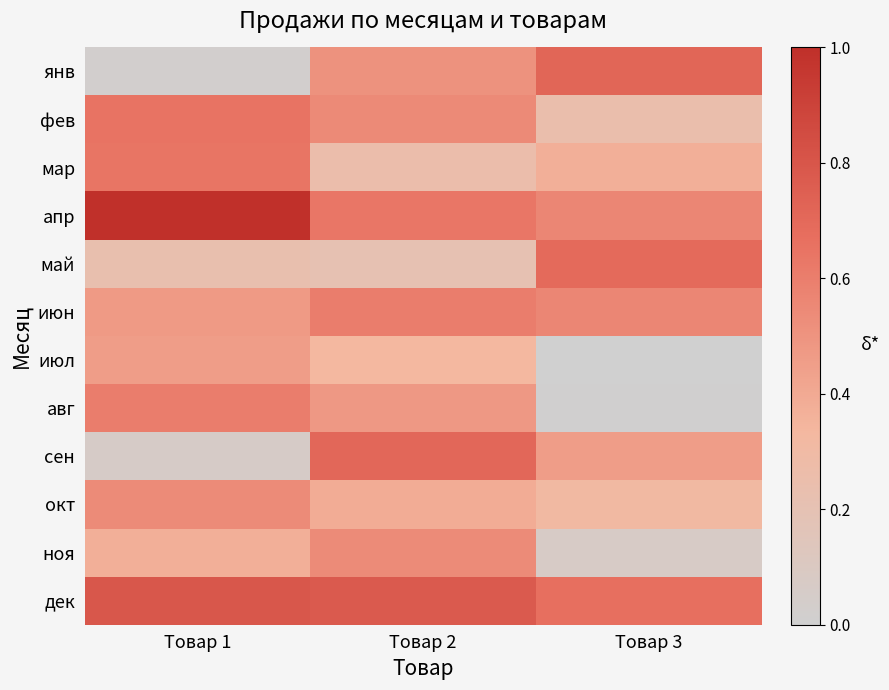

What is the maximum value shown in the chart?

1.0